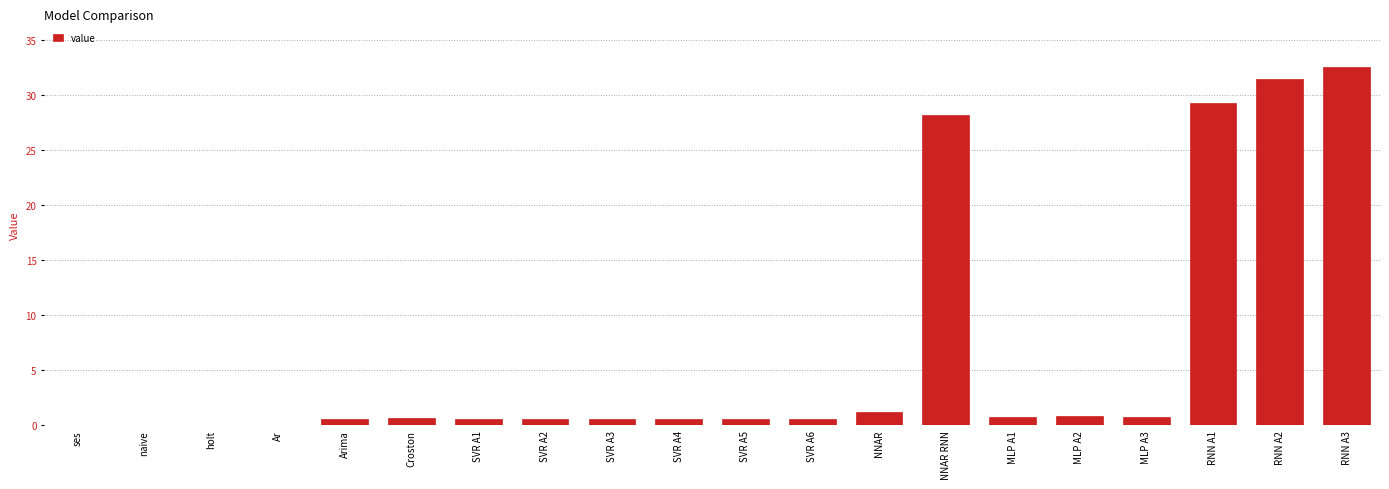

The chart shows a value of 0.0 at holt. True or false?

True